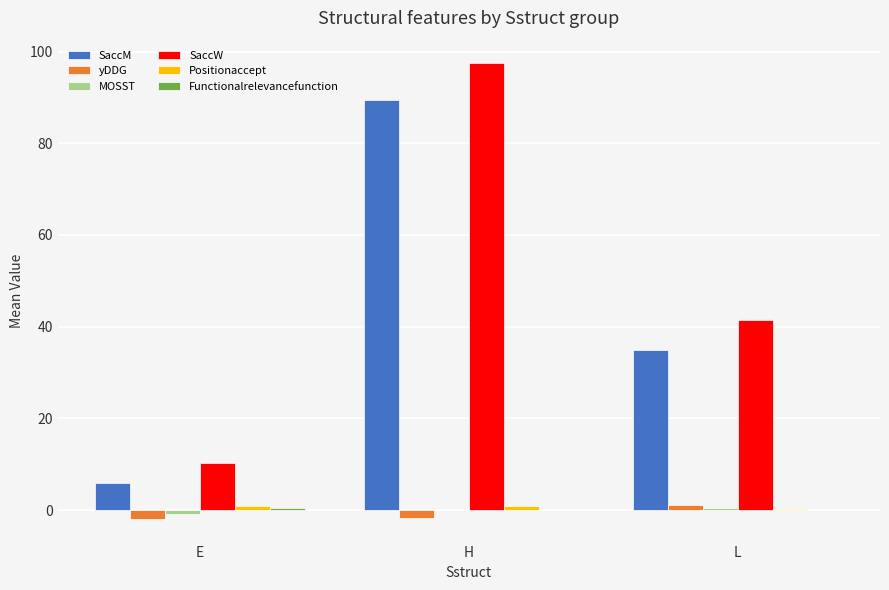

What is the total value across all series at H?

185.9